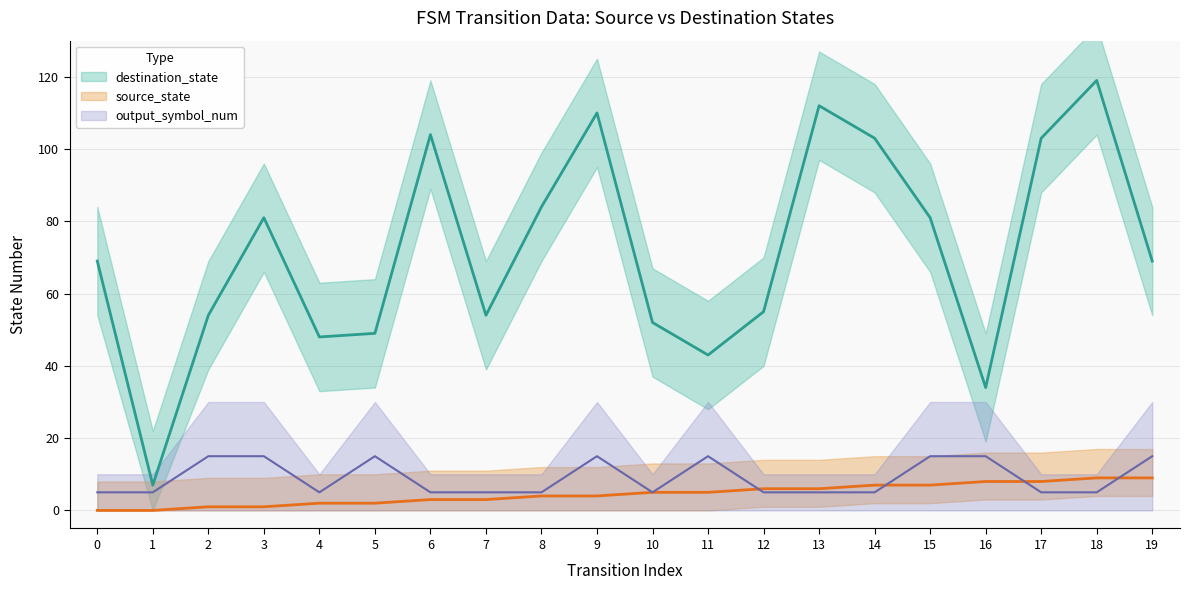

Which category has the lowest value in the destination_state series?

1